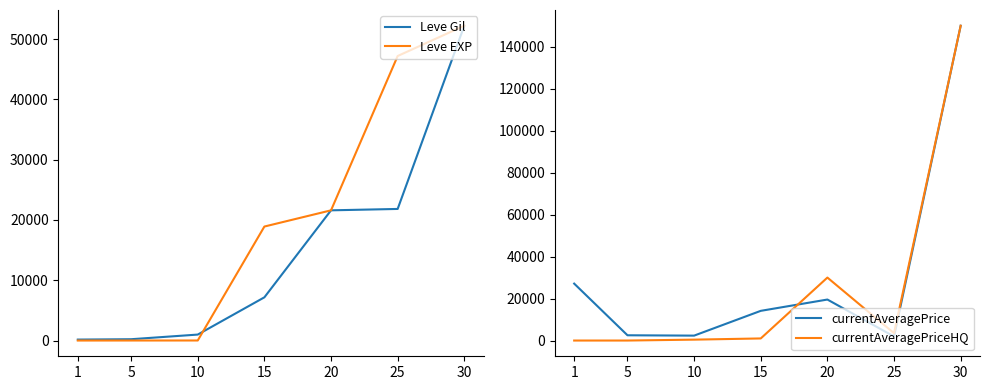

At which category does the chart reach its minimum across all series?

1